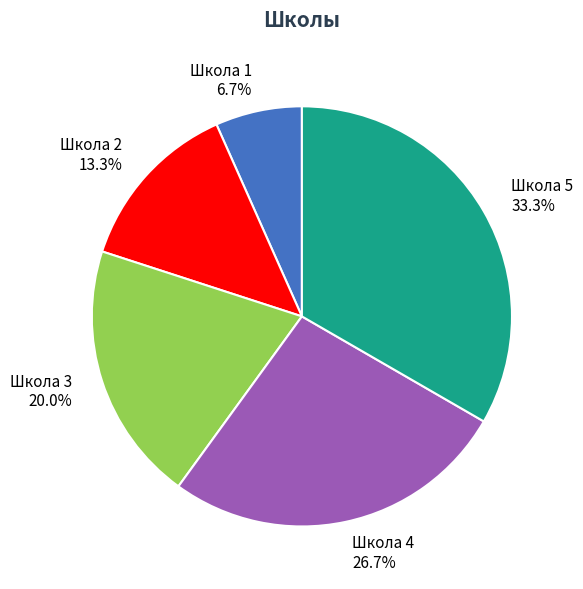

To the nearest percent, what percentage of the pie is Школа 4?

27%